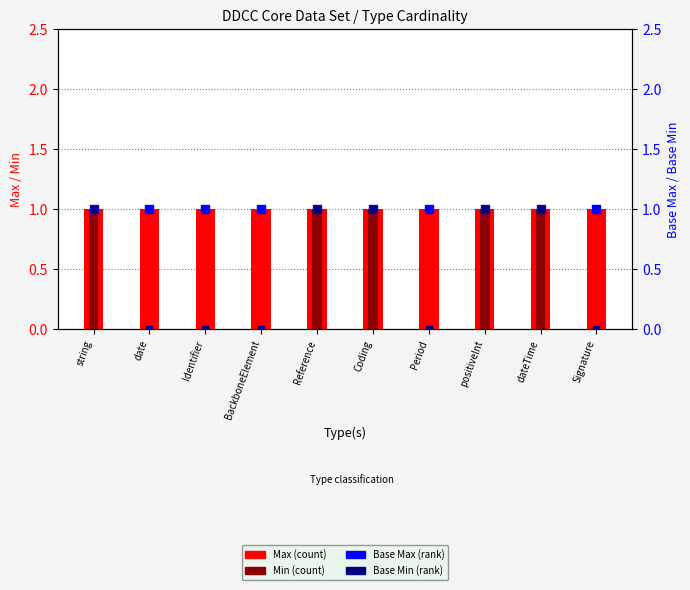

Which series reaches the minimum Y coordinate?

Min